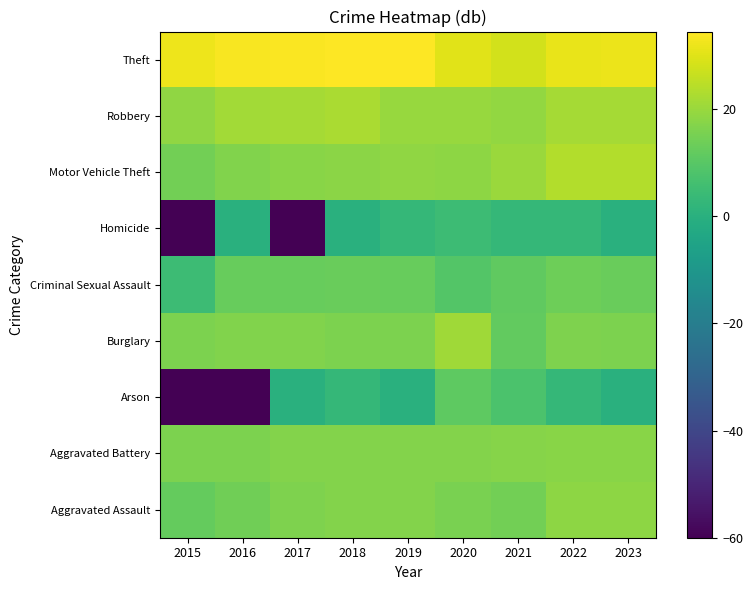

What is the total value across all series at 2017?

75.2